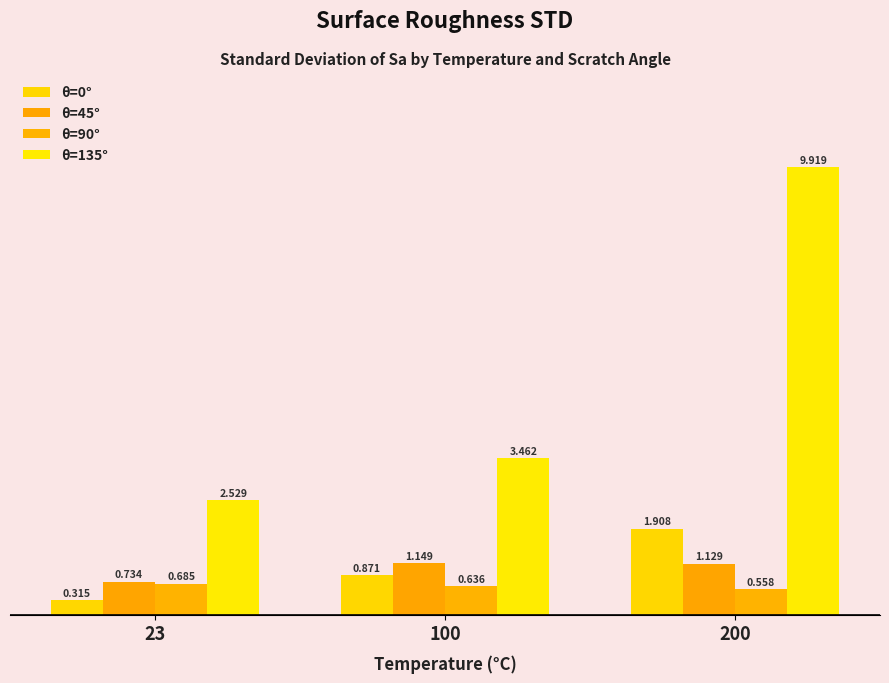

How many bars are there in total?

12